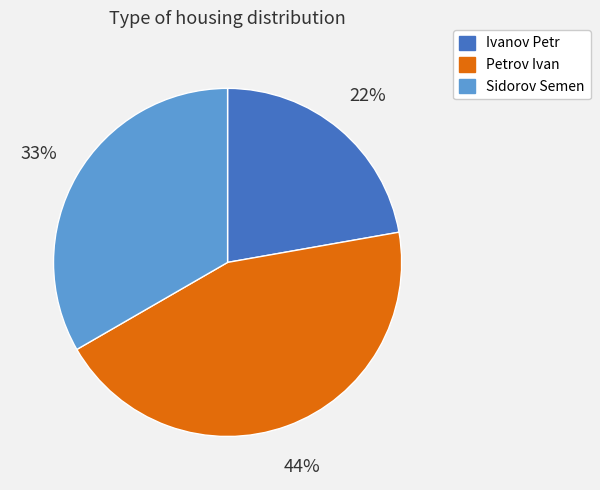

Count the number of slices in the pie.

3